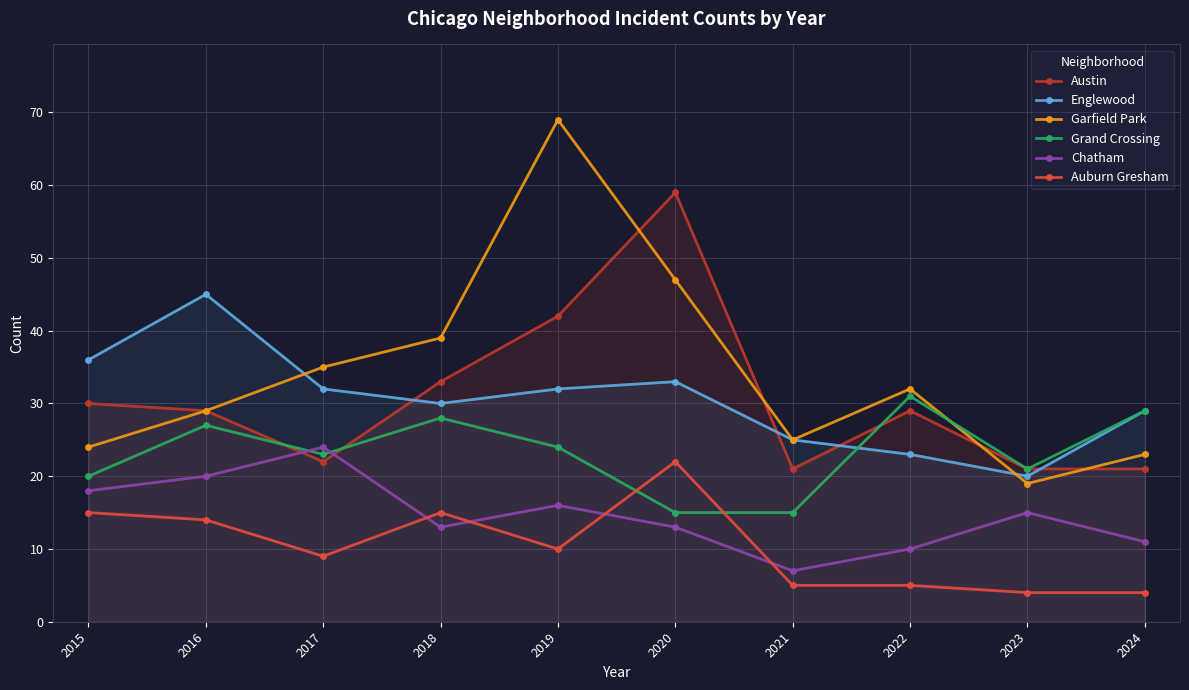

What are all the series names shown in the legend?

Austin, Englewood, Garfield Park, Grand Crossing, Chatham, Auburn Gresham